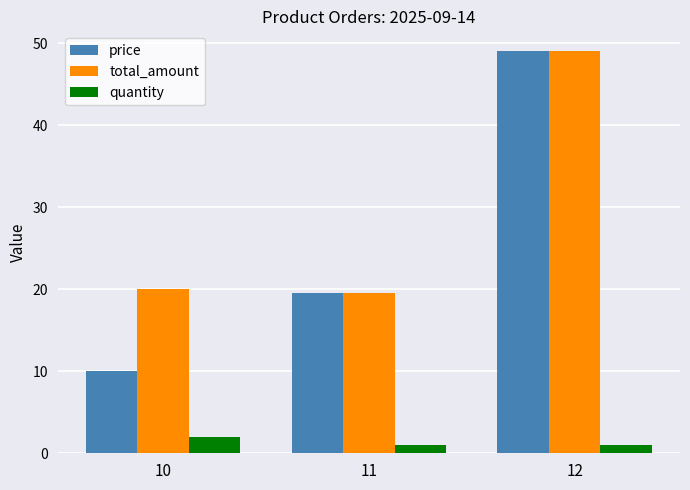

At 10, list the series in order from largest to smallest.

total_amount, price, quantity